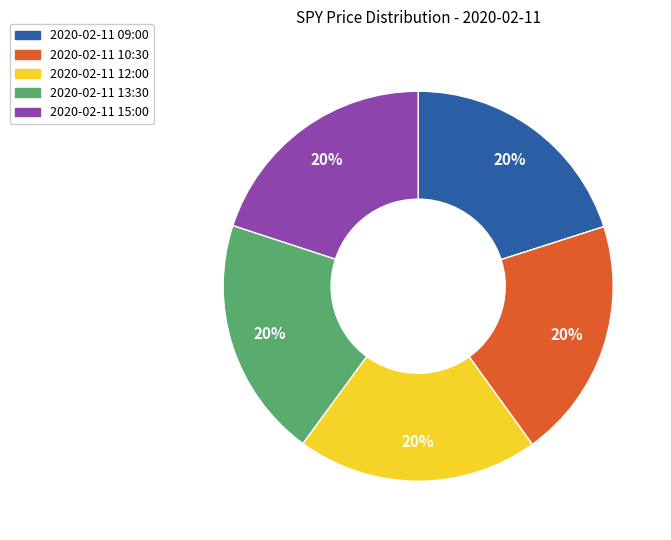

Approximately how many times larger is the value at 2020-02-11 09:00 compared to 2020-02-11 13:30?

1.0